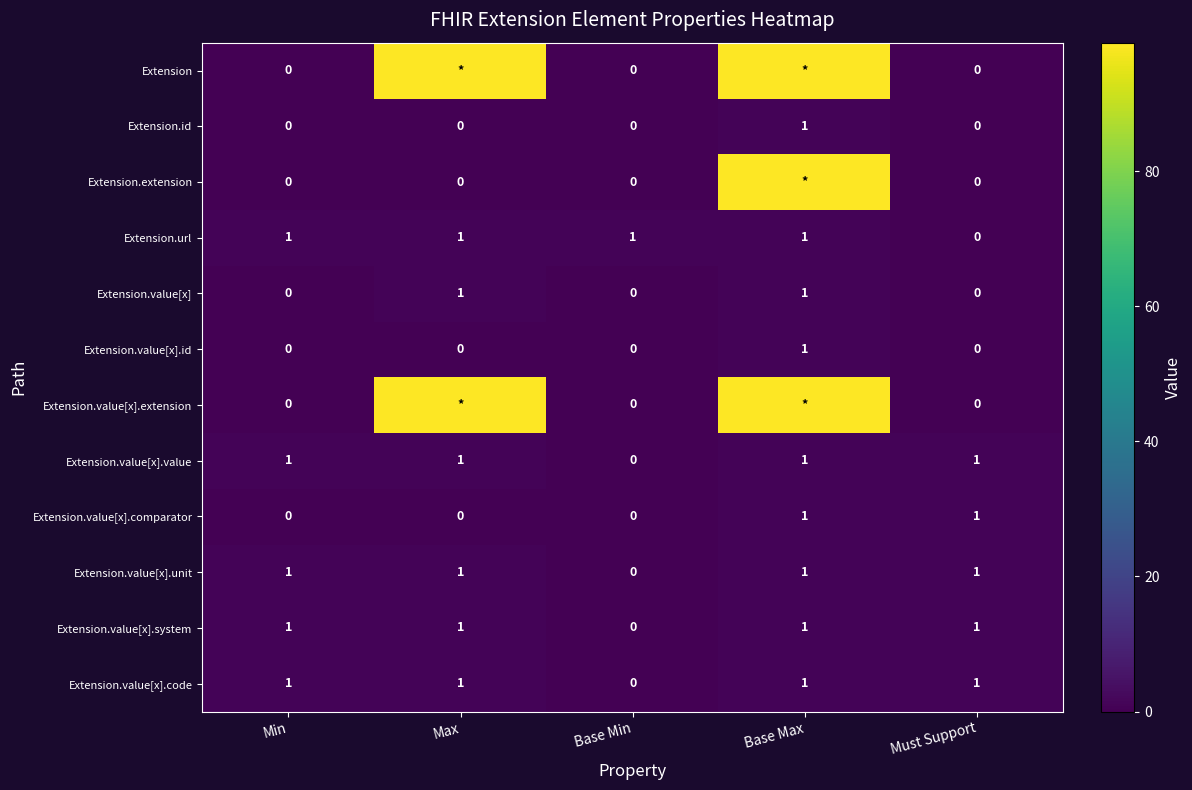

At how many categories does at least one series exceed 21?

2